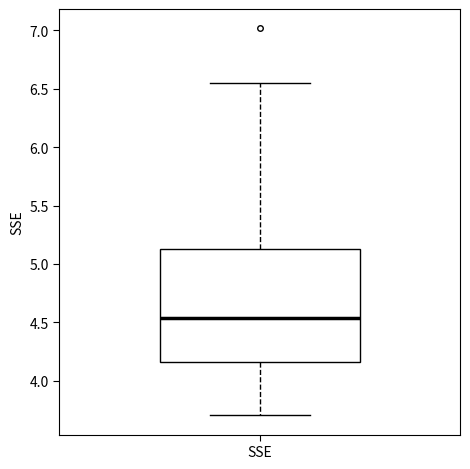

Transcribe this box plot: give where the median line is, the range the box spans, and where the two whiskers end, as read against the y-axis. The values are not printed on the chart, so give them approximately, as read against the axis.

median 4.55, box 4.15 to 5.15, whiskers 3.70 to 6.55